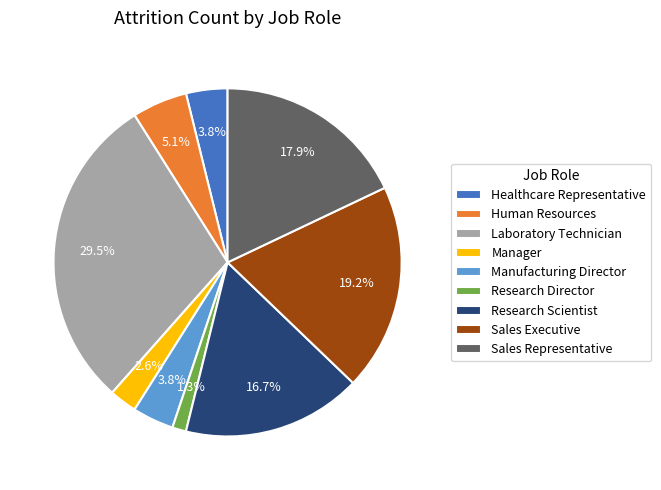

To the nearest percent, what is the average slice percentage?

11%